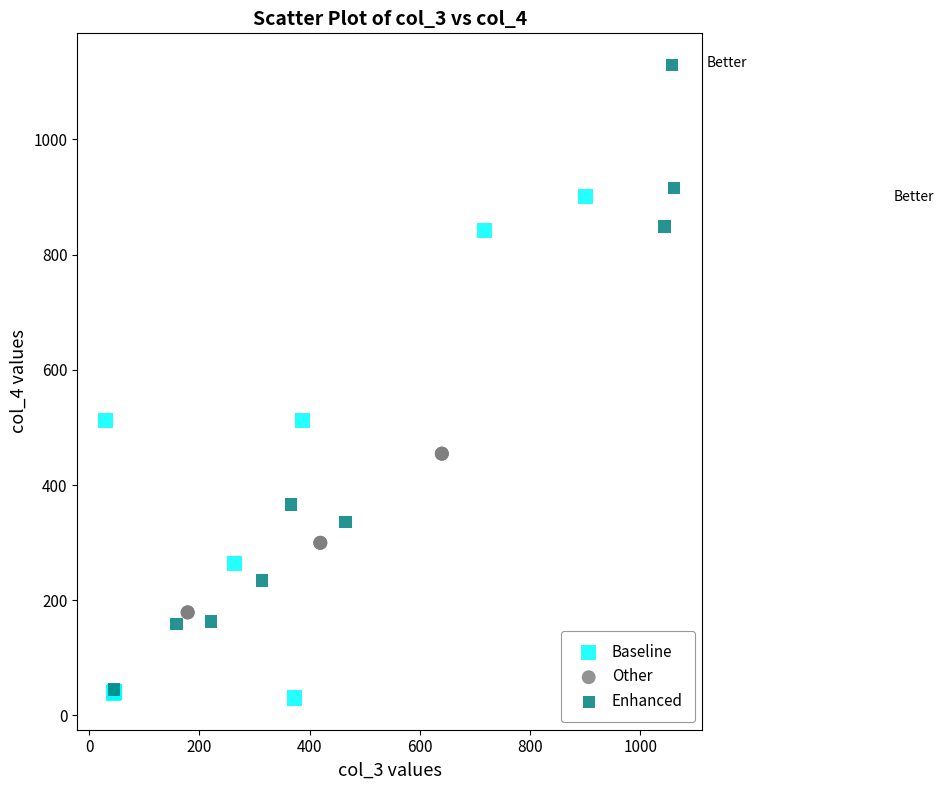

Which series reaches the maximum Y coordinate?

Enhanced